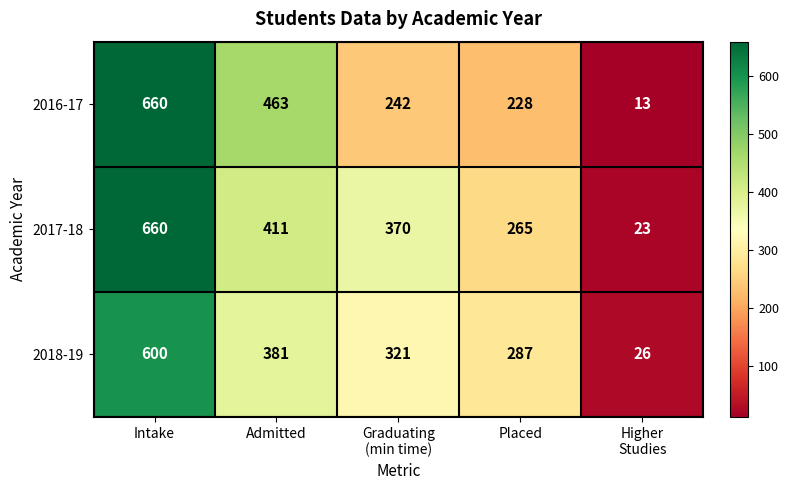

What is the total value across all series at Intake?

1920